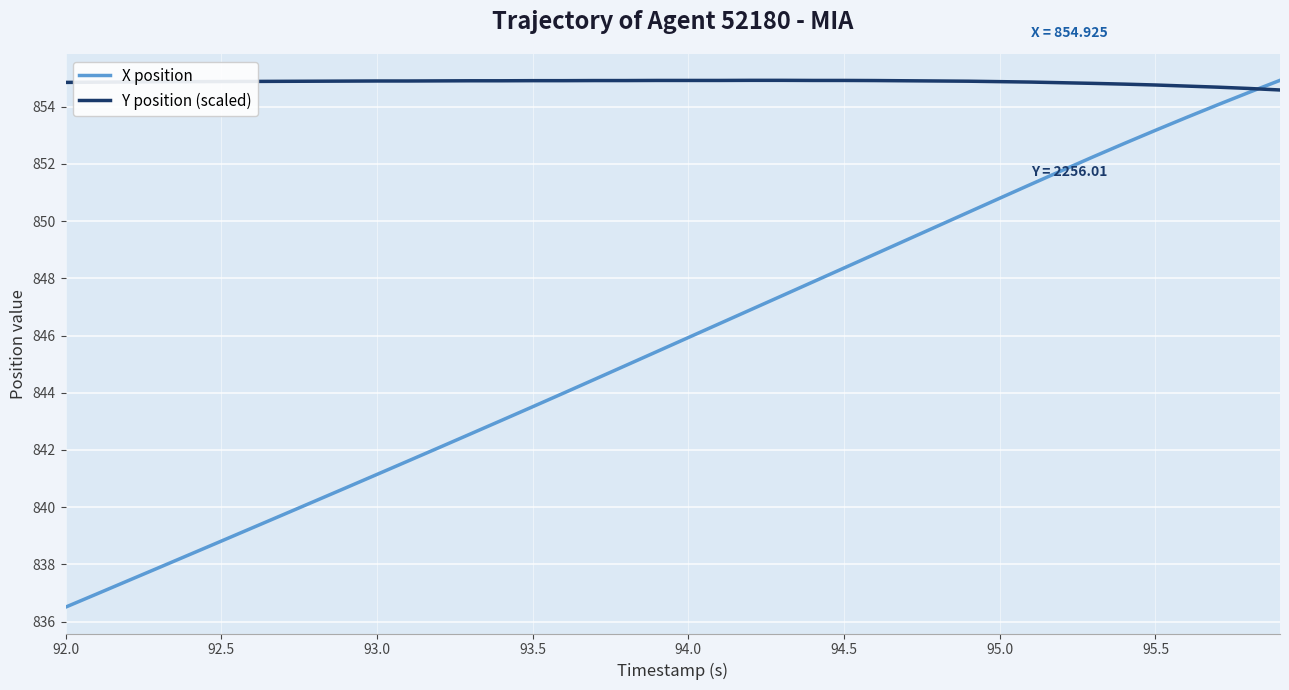

What is the minimum value shown in the chart?

836.5